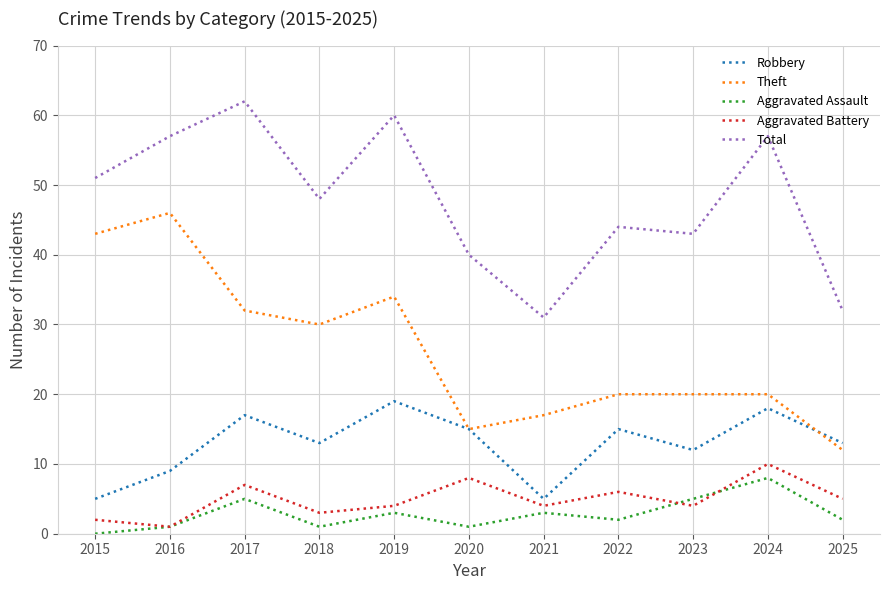

What is the sum of the Aggravated Assault values at 2022 and 2023?

7